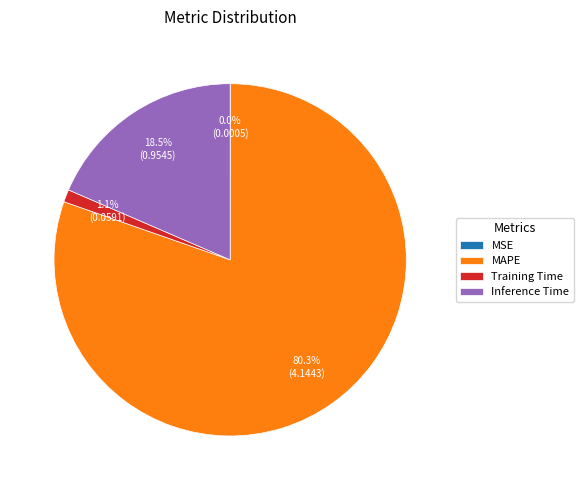

Combined, what portion of the pie is MAPE and Training Time?

81.5%